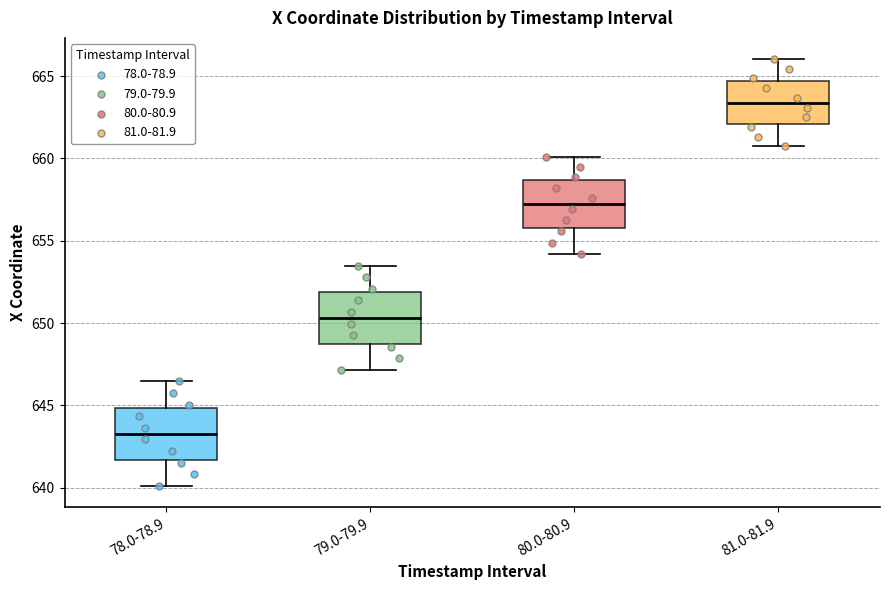

Where does the upper whisker of the box for 81.0-81.9 end on the y-axis? The values are not printed on the chart, so give them approximately, as read against the axis.

666.0